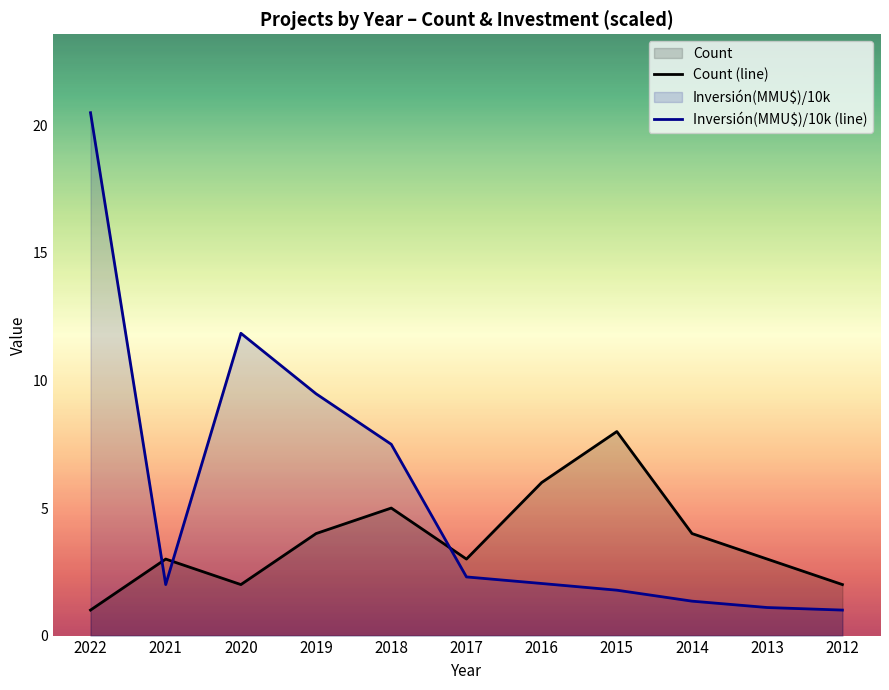

List the series in order of their peak value, lowest first.

Count (line), Inversión(MMU$)/10k (line)